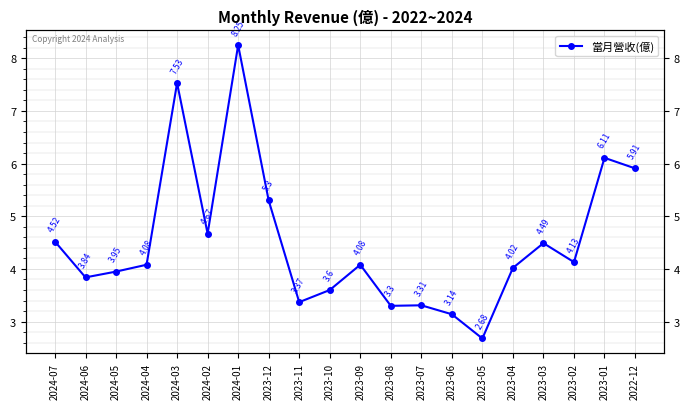

Reading left to right, extract all data points from this chart.

4.5	3.8	4.0	4.1	7.5	4.7	8.2	5.3	3.4	3.6	4.1	3.3	3.3	3.1	2.7	4.0	4.5	4.1	6.1	5.9